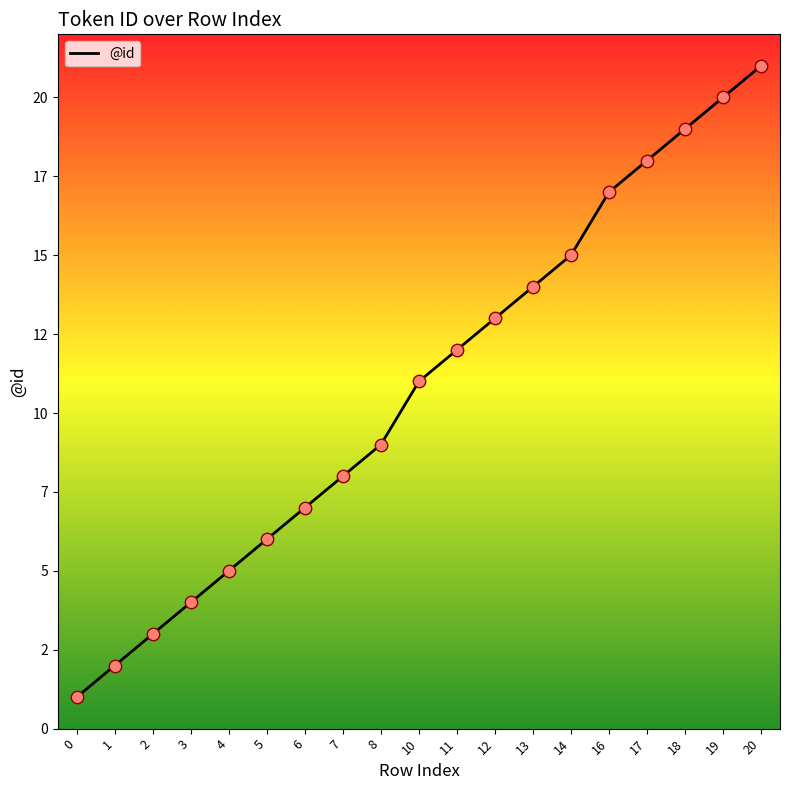

Which has a higher value, 6 or 14?

14